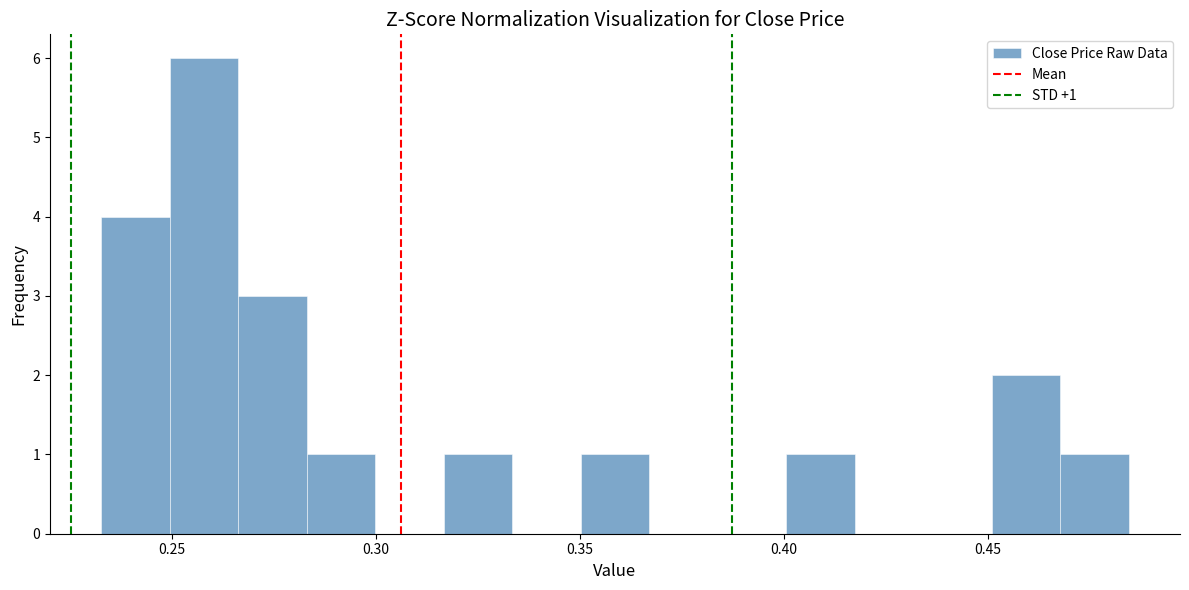

Around what value on the x-axis is the tallest bar? Give the approximate position of its centre, as read against the axis.

0.260